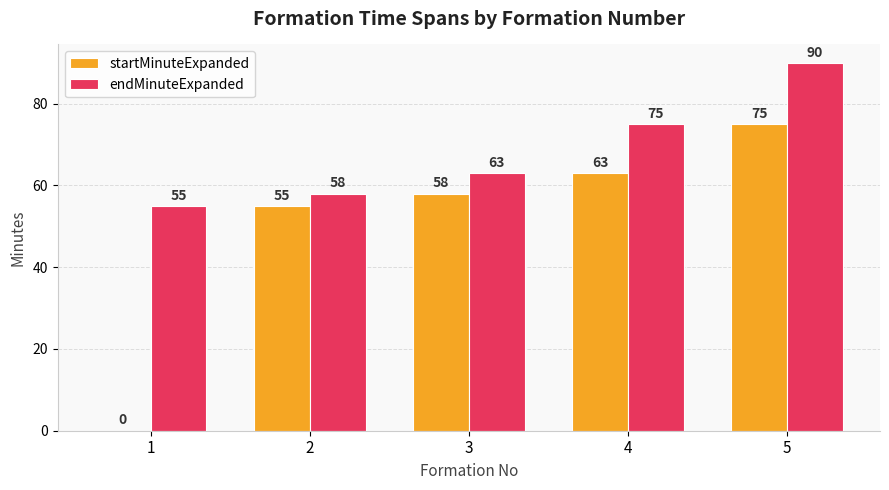

Which series has the largest range (max minus min)?

startMinuteExpanded